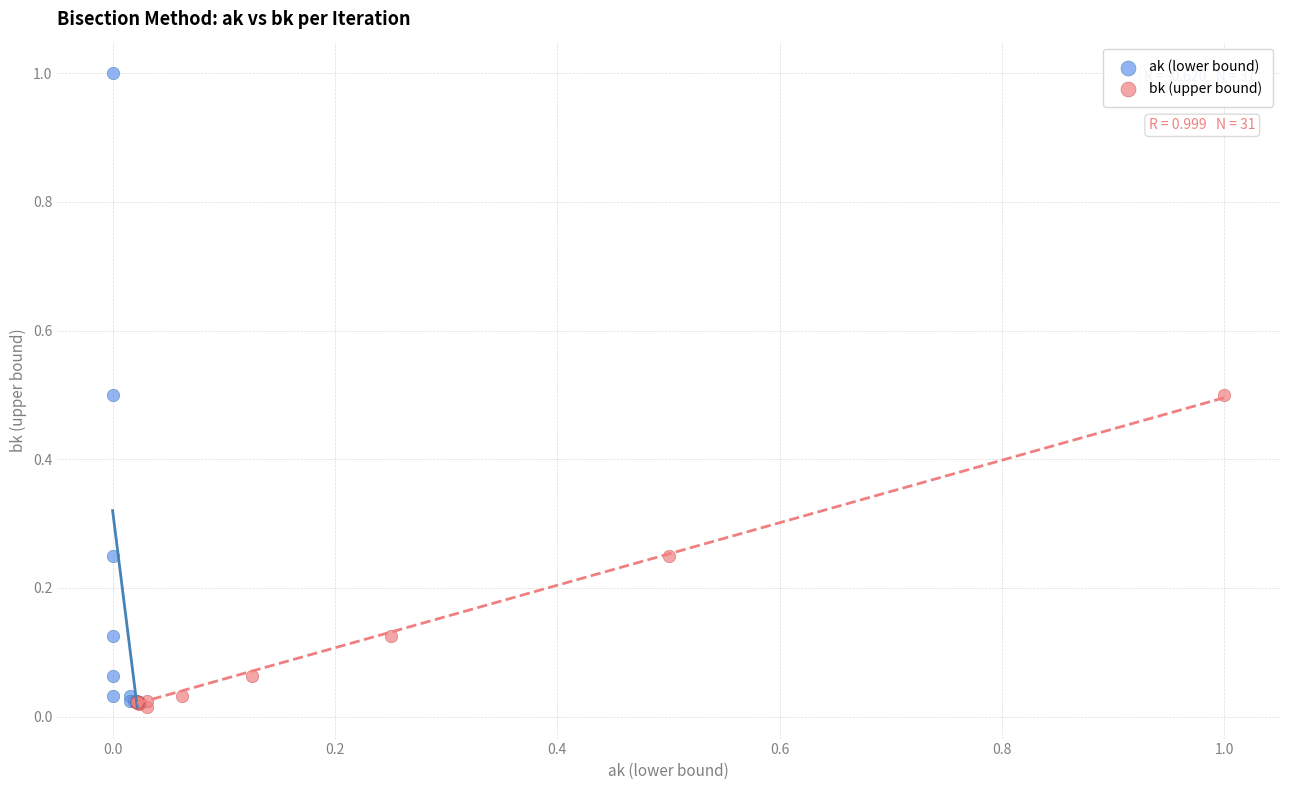

Which series contains the highest Y value?

ak (lower bound)